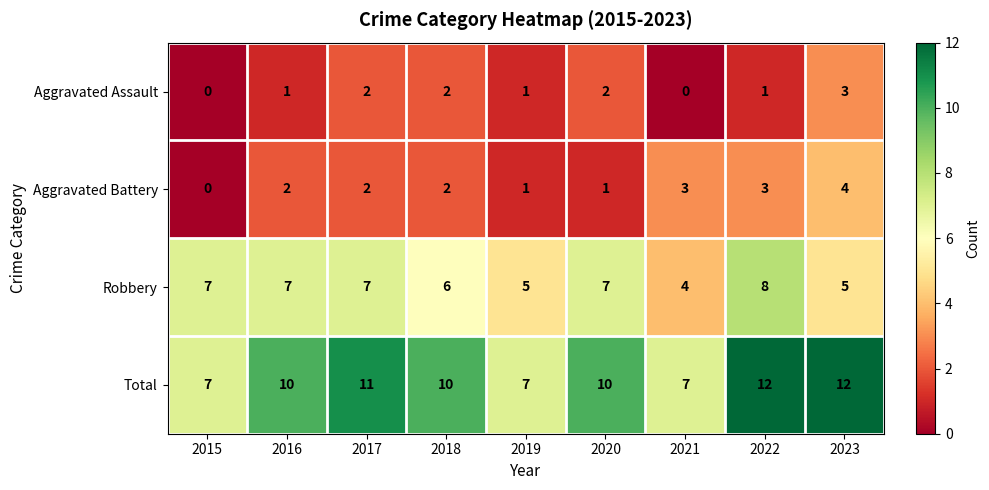

What is the difference between the maximum and minimum values in the Total series?

5